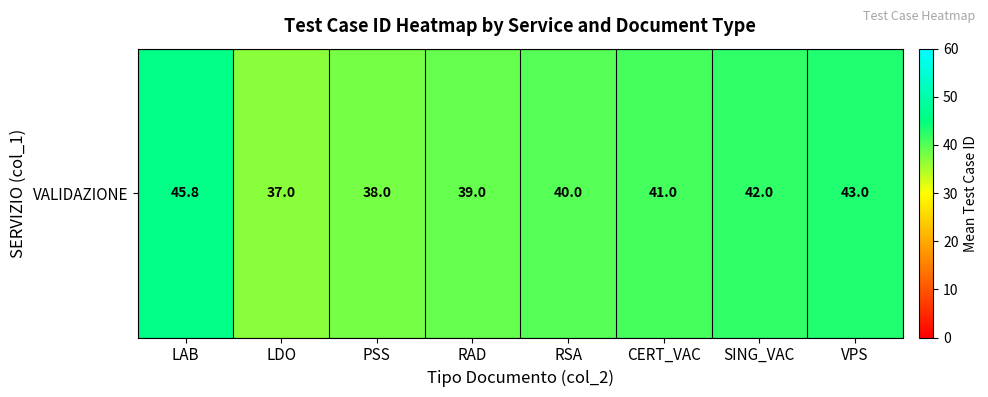

Which has a higher value, VPS or RAD?

VPS